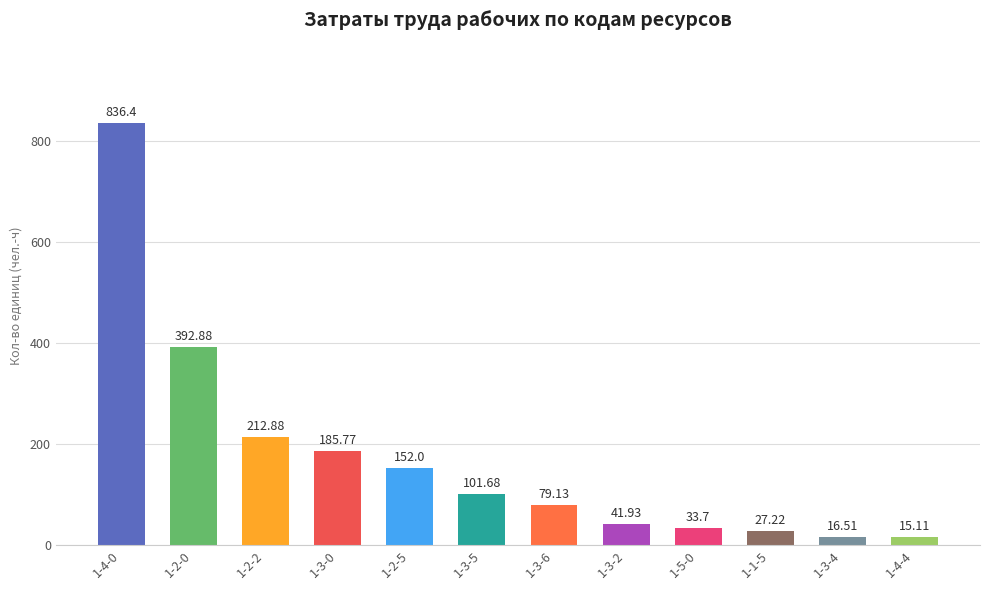

Which label corresponds to the smallest value in the chart?

1-4-4